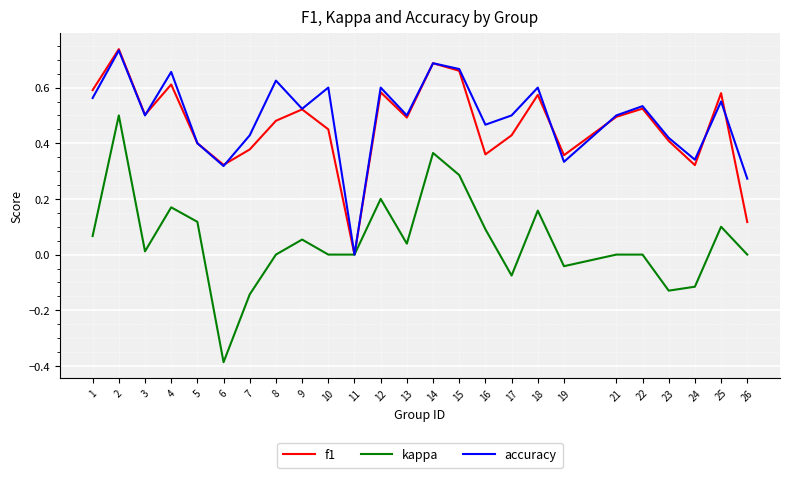

The accuracy series shows 0.6 at 1. True or false?

True